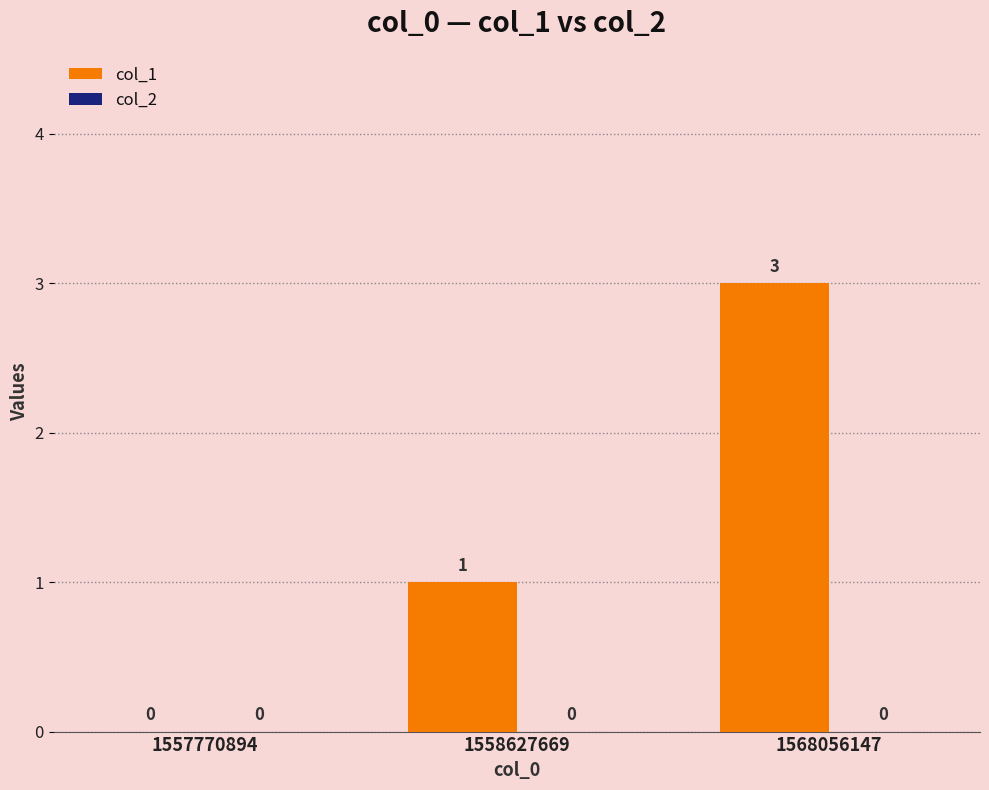

True or false: the data shows 3 at 1568056147.

True